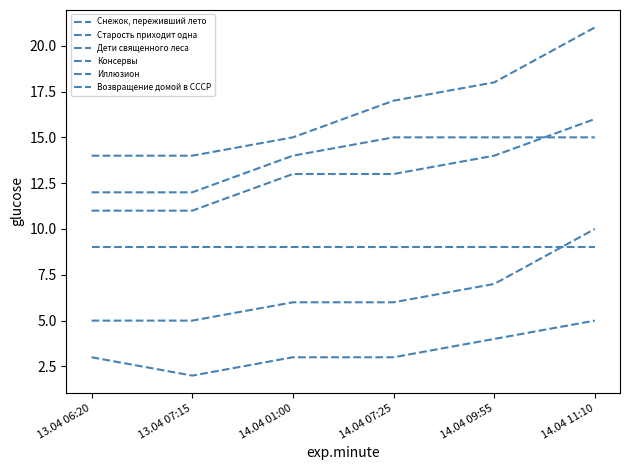

How many series are shown in this chart?

6